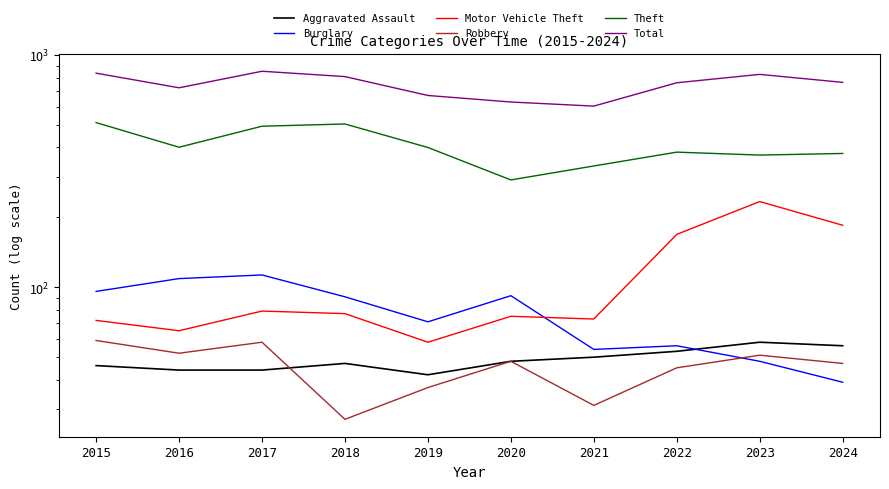

What are all the series names shown in the legend?

Aggravated Assault, Burglary, Motor Vehicle Theft, Robbery, Theft, Total